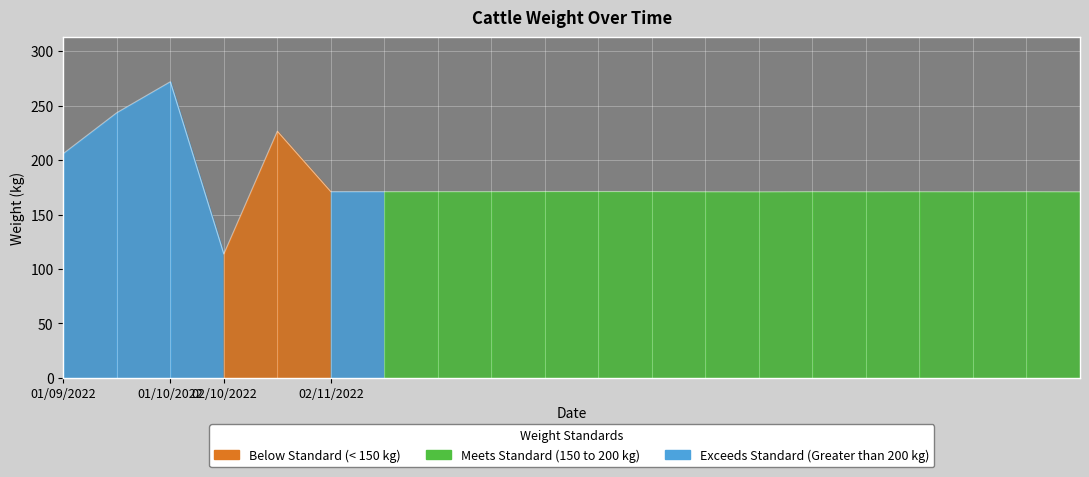

What is the difference between the maximum and minimum values?

158.2